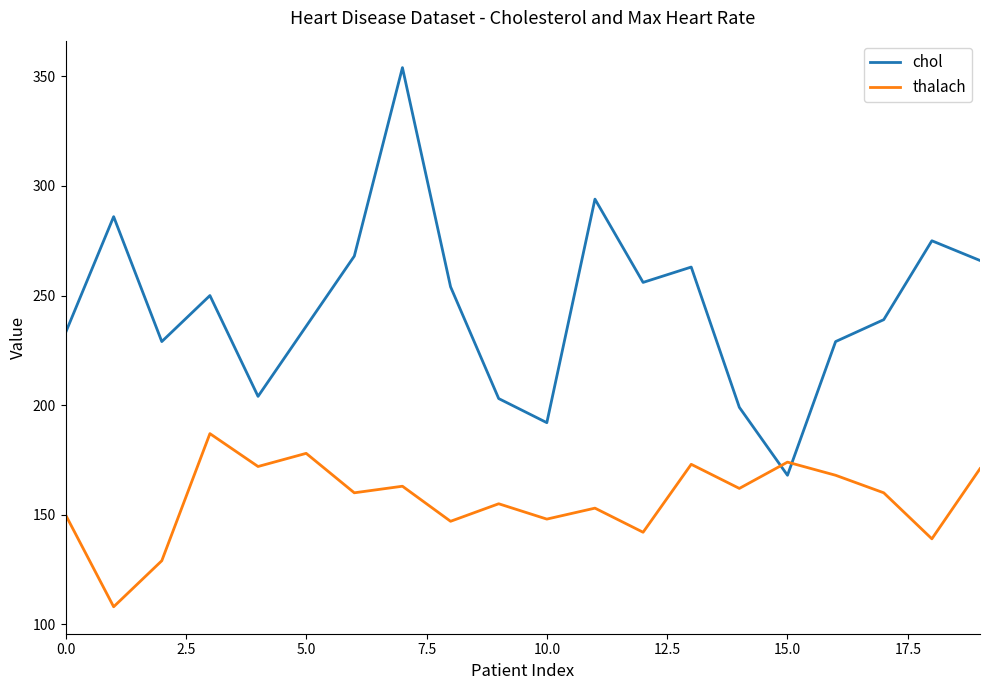

List the series in order of their overall mean, lowest first.

thalach, chol